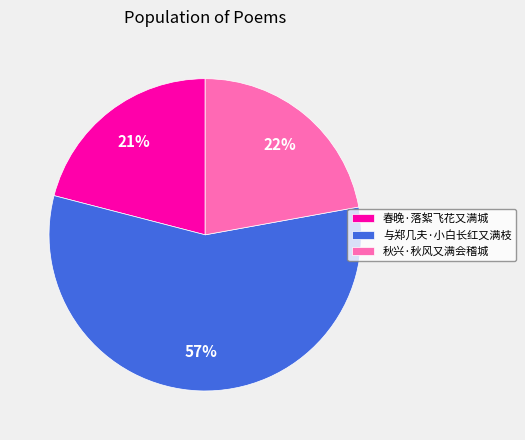

What percentage is the 与郑几夫·小白长红又满枝 slice, to the nearest percent?

57%